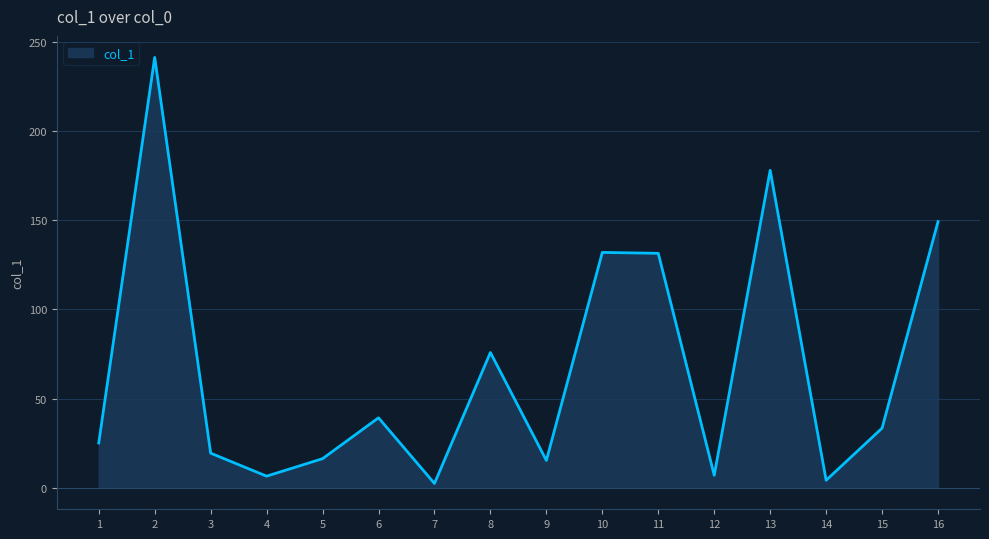

At which category does the data reach its first local valley?

4